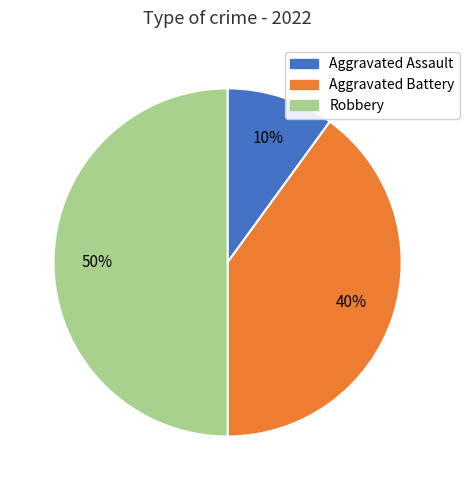

What percentage is the Aggravated Assault slice, to the nearest percent?

10%